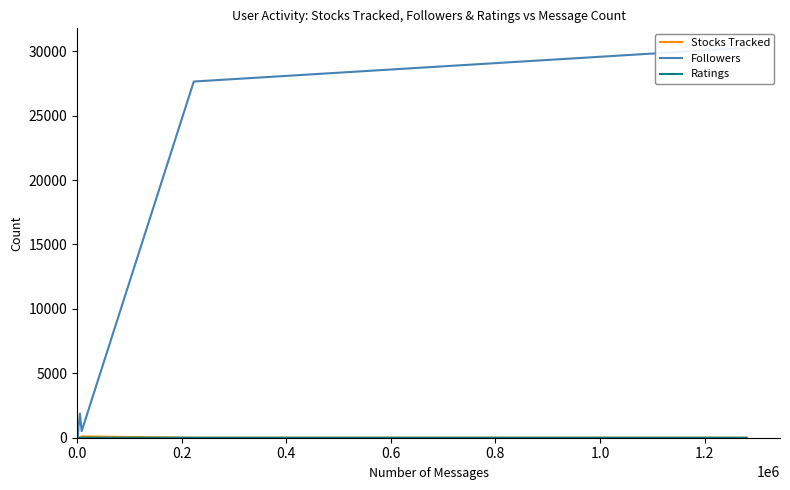

Does the chart have visible grid lines?

No